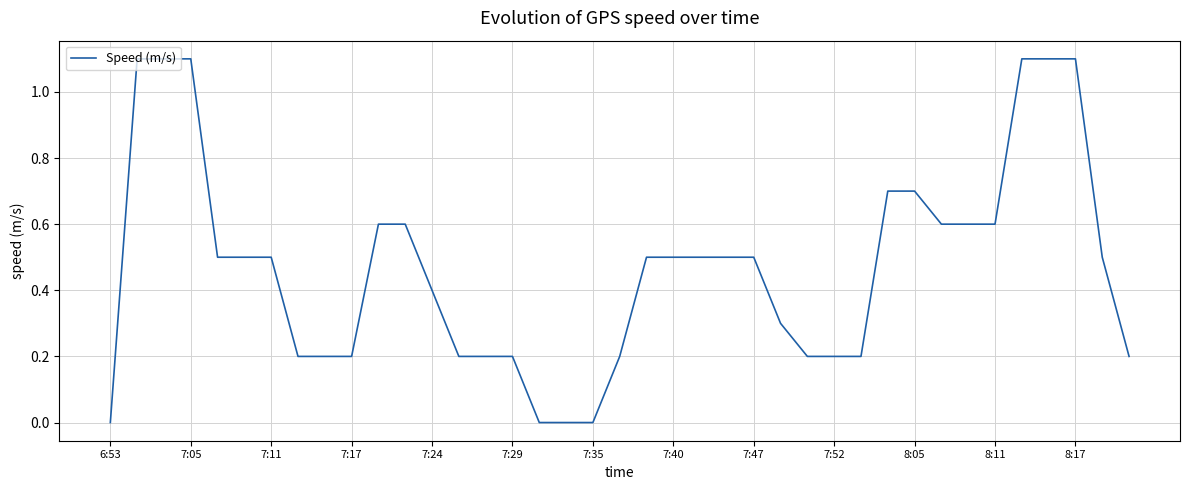

What is the greatest value displayed?

1.1